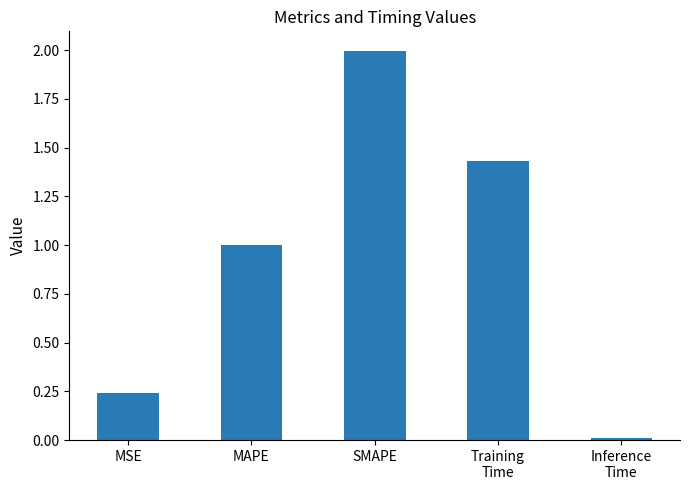

Are the bars grouped side by side (vs. stacked)?

No